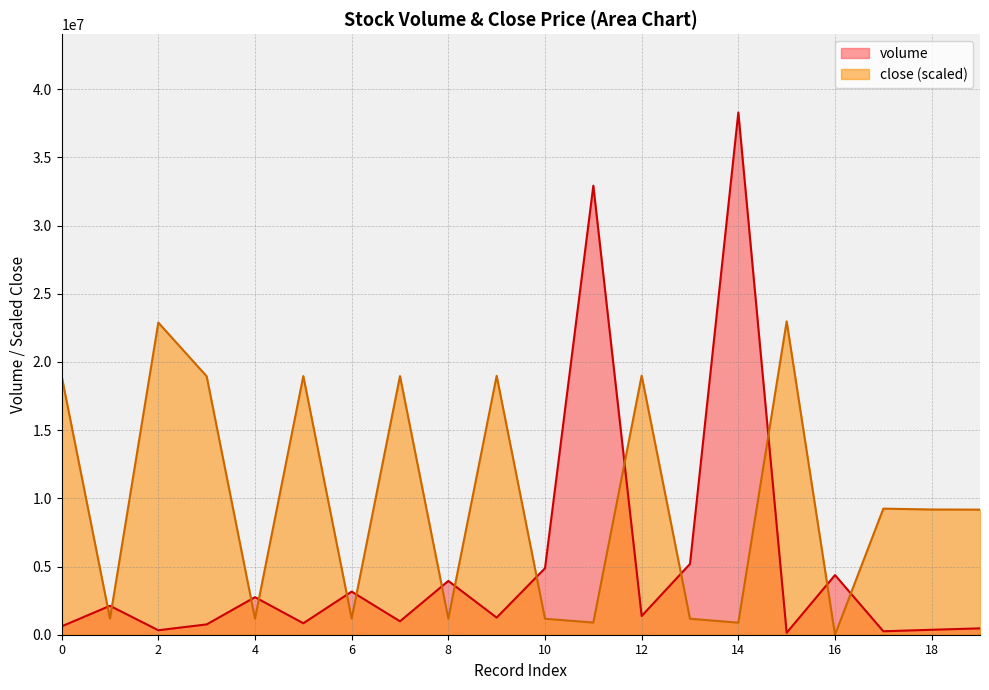

How many distinct data groups are displayed?

2